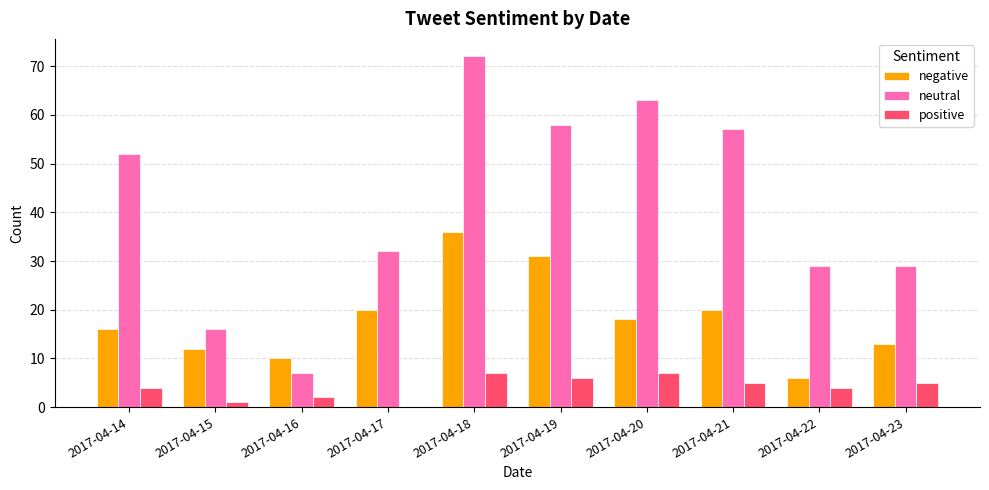

The neutral series shows 27 at 2017-04-15. True or false?

False